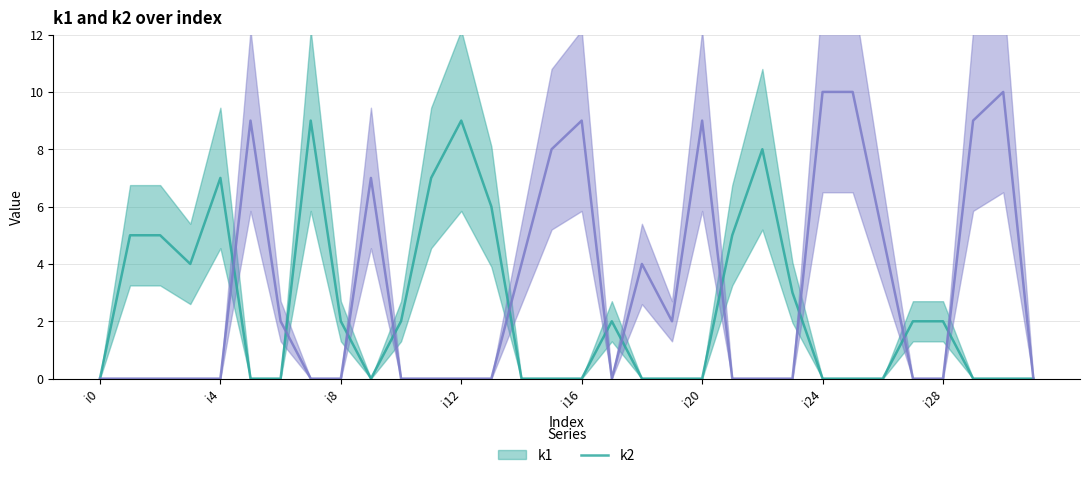

Which category has the lowest value in the k2 series?

i0